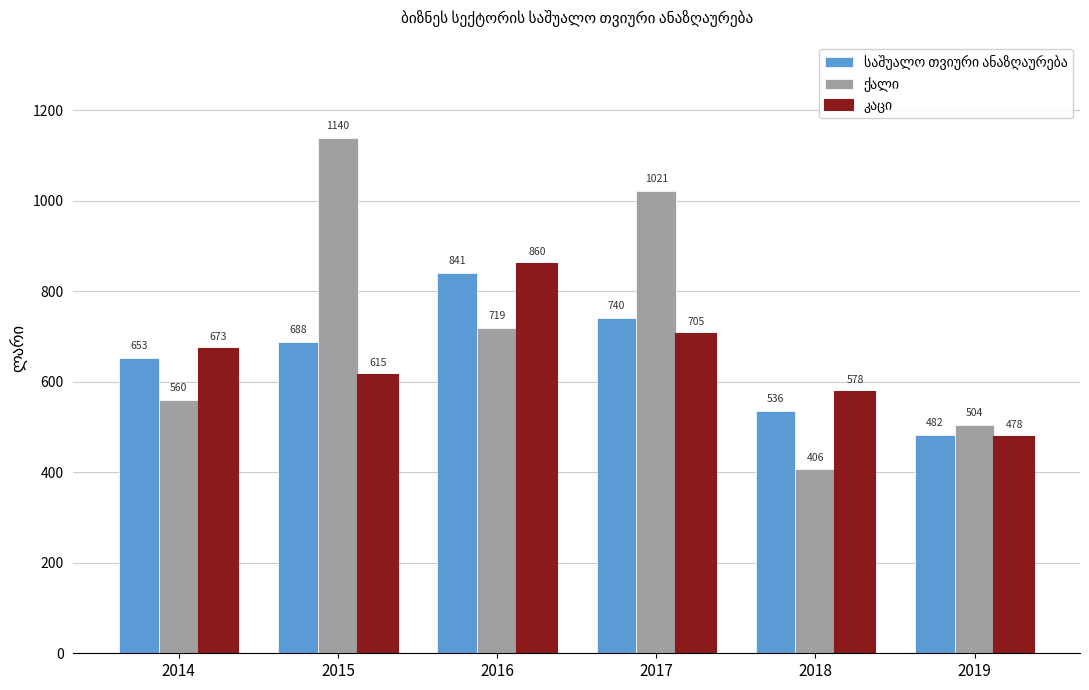

What is the maximum value shown in the chart?

1139.7